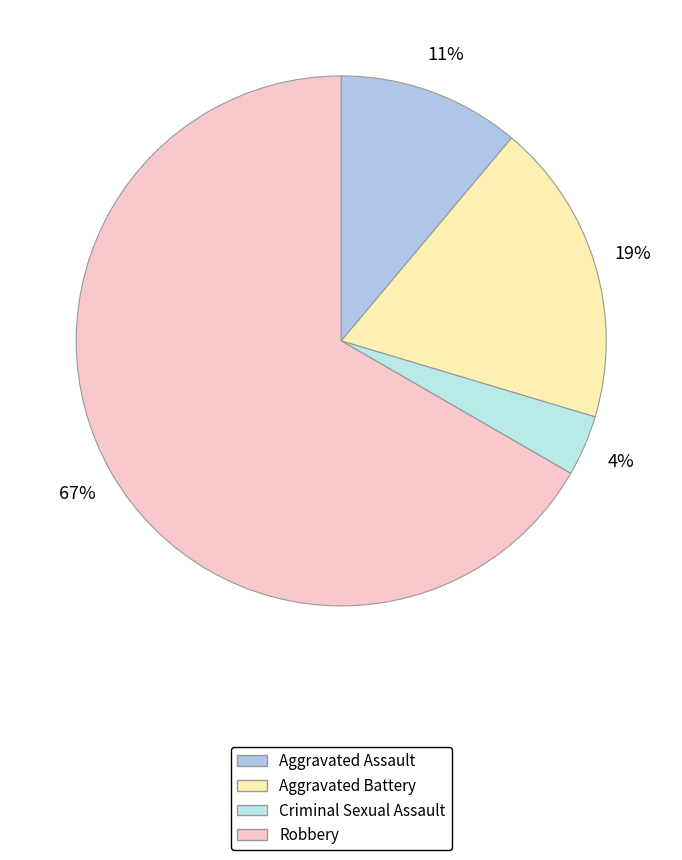

Count the number of slices in the pie.

4